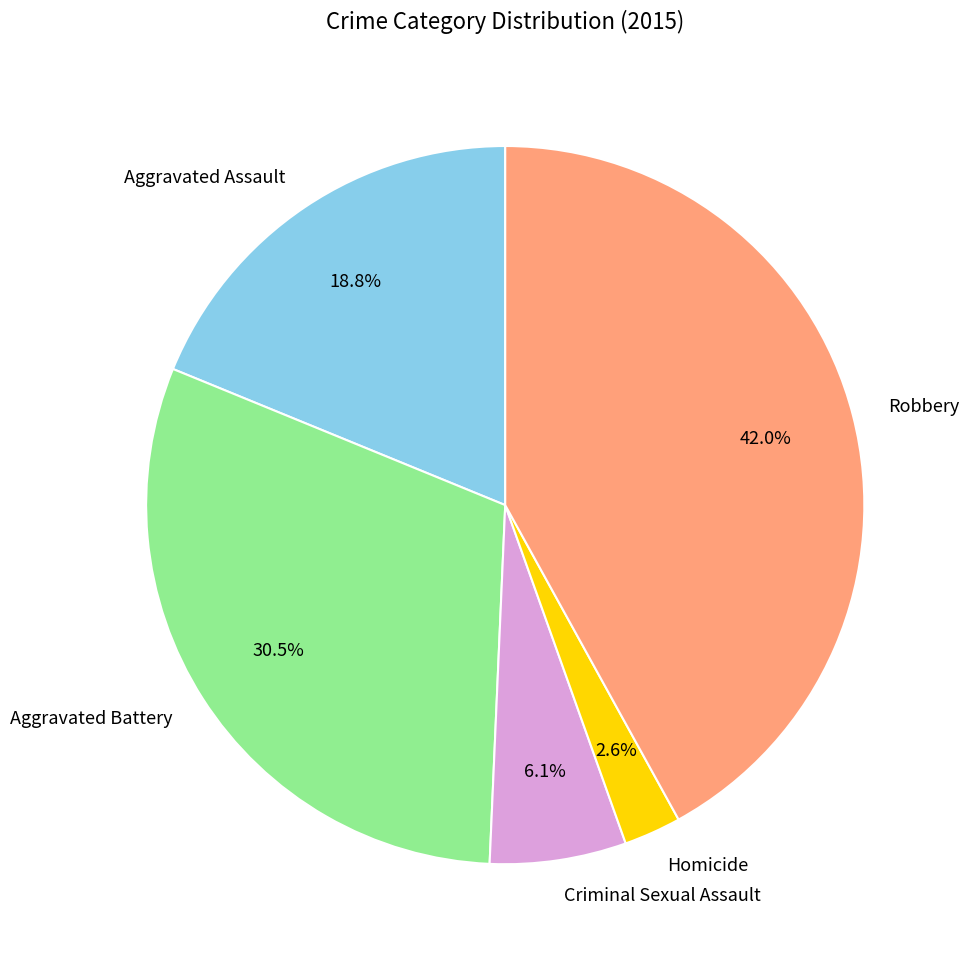

Rank the categories by value from lowest to highest.

Homicide, Criminal Sexual Assault, Aggravated Assault, Aggravated Battery, Robbery